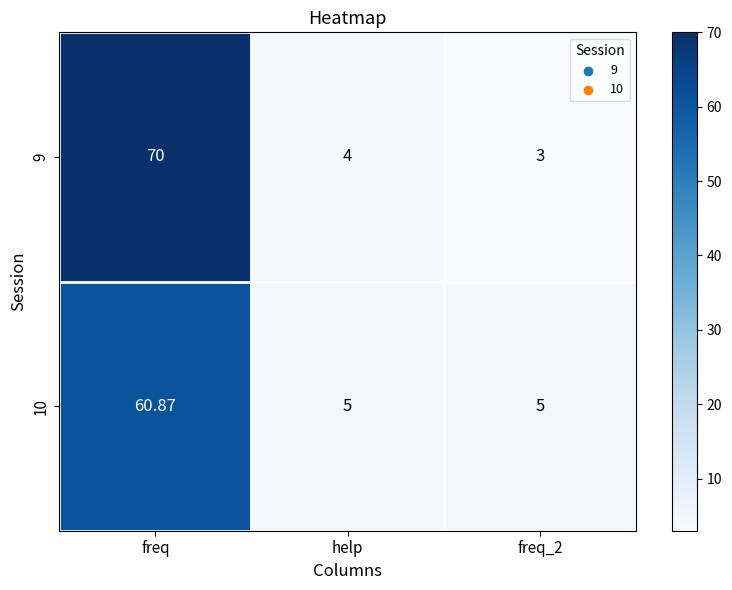

Which label corresponds to the largest value in the chart?

freq